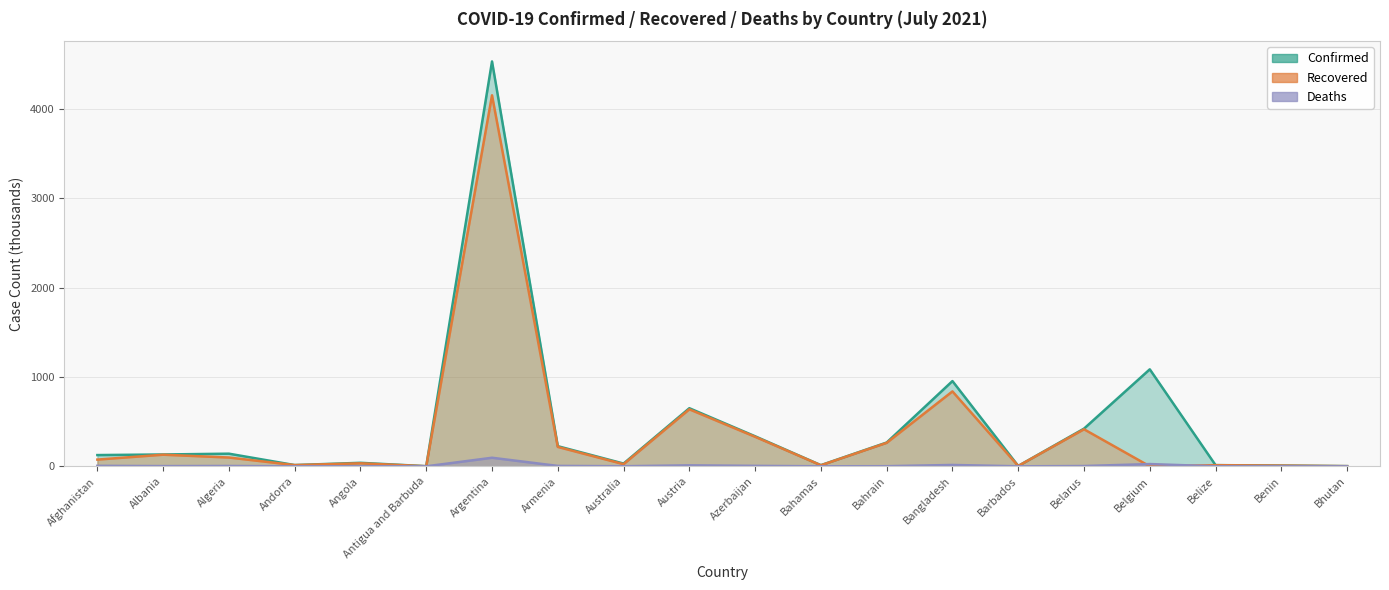

What value does the Deaths series have at Albania?

2.5